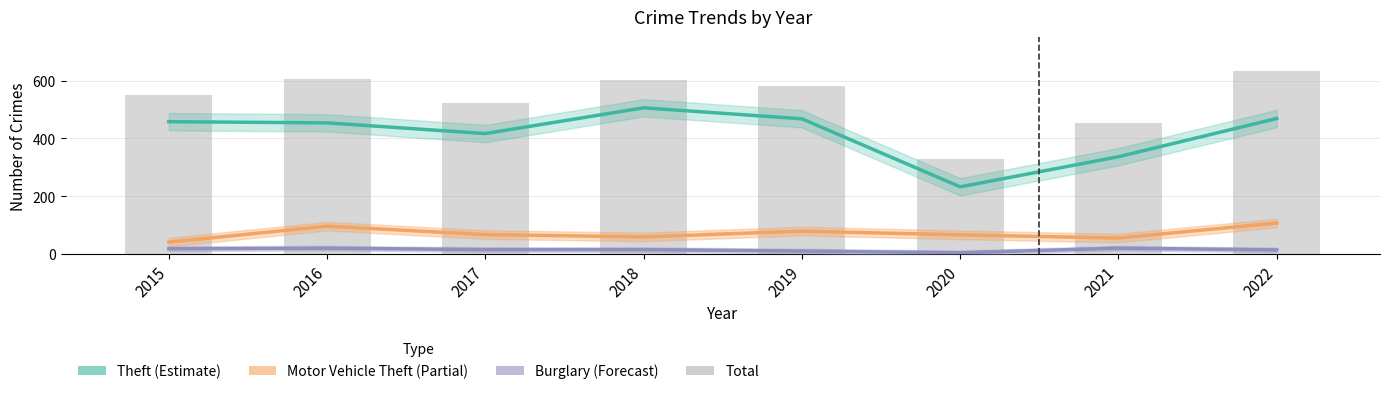

How many distinct data groups are displayed?

4